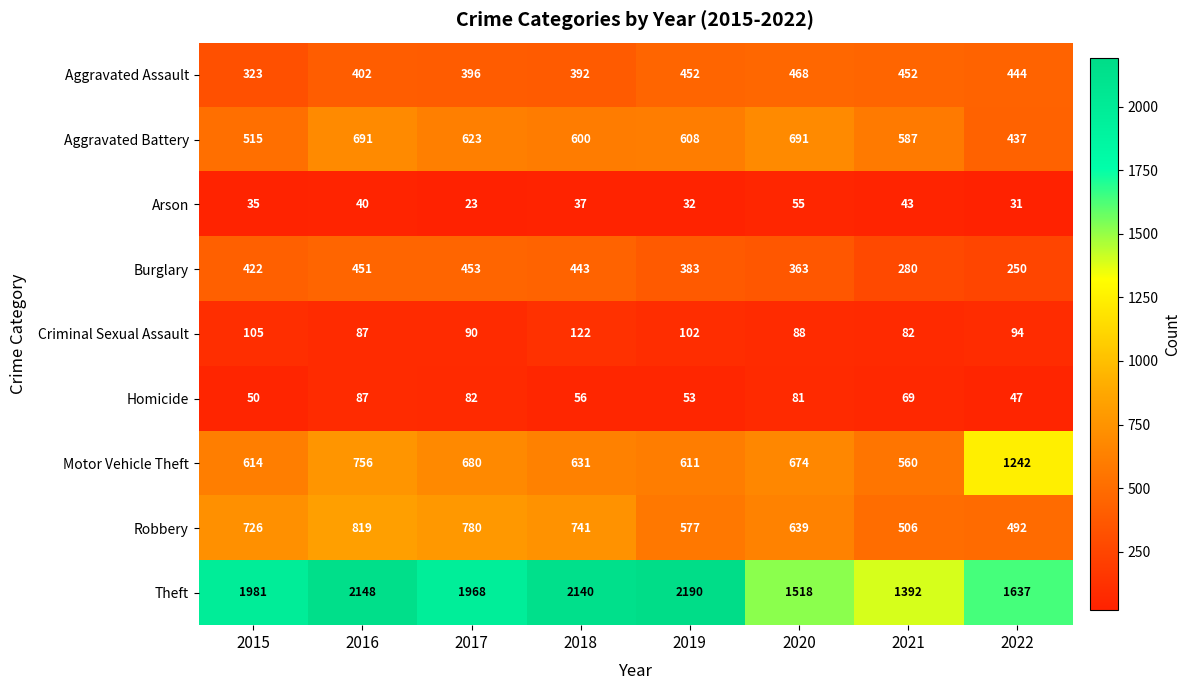

At how many categories does at least one series exceed 1741?

5